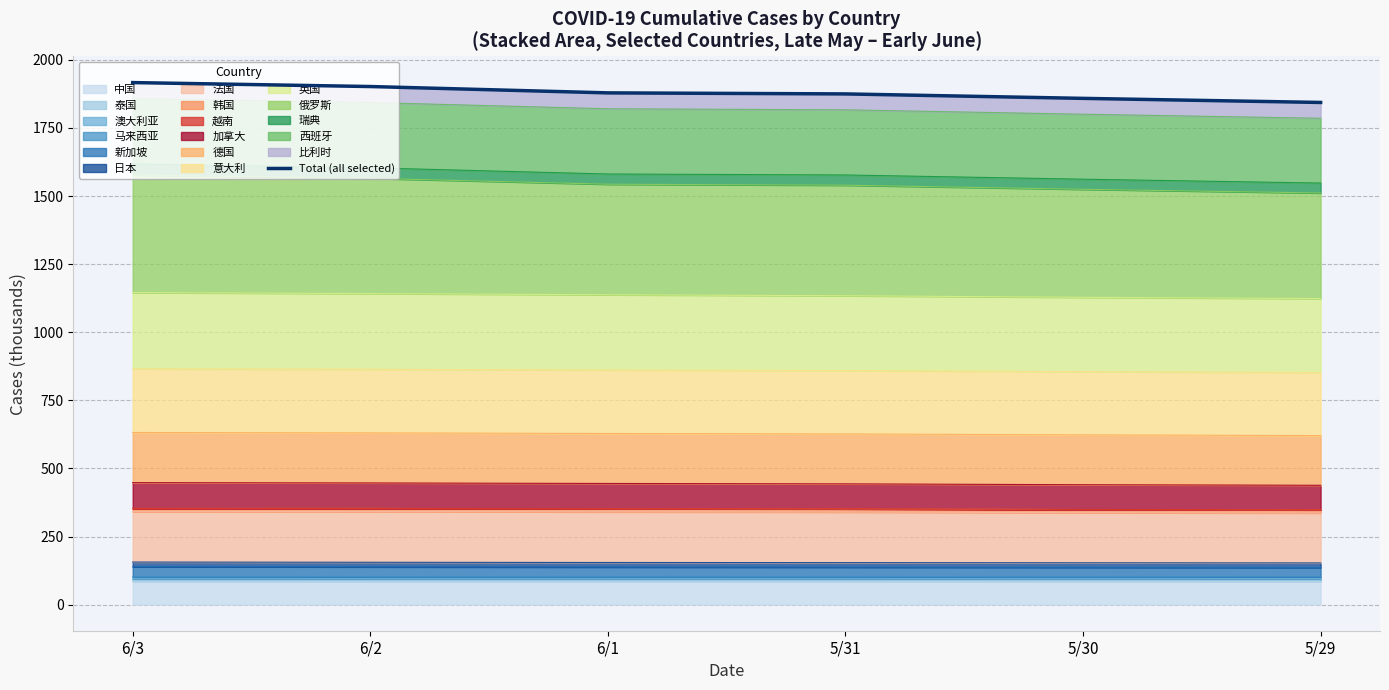

Reading left to right, transcribe all the data shown in this chart.

1916.7	1902.2	1878.9	1875.1	1858.8	1843.8